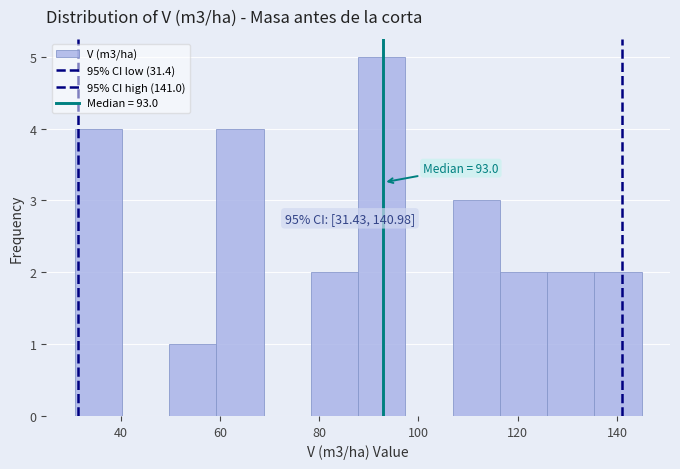

Which range on the x-axis has the tallest bar?

88 to 98